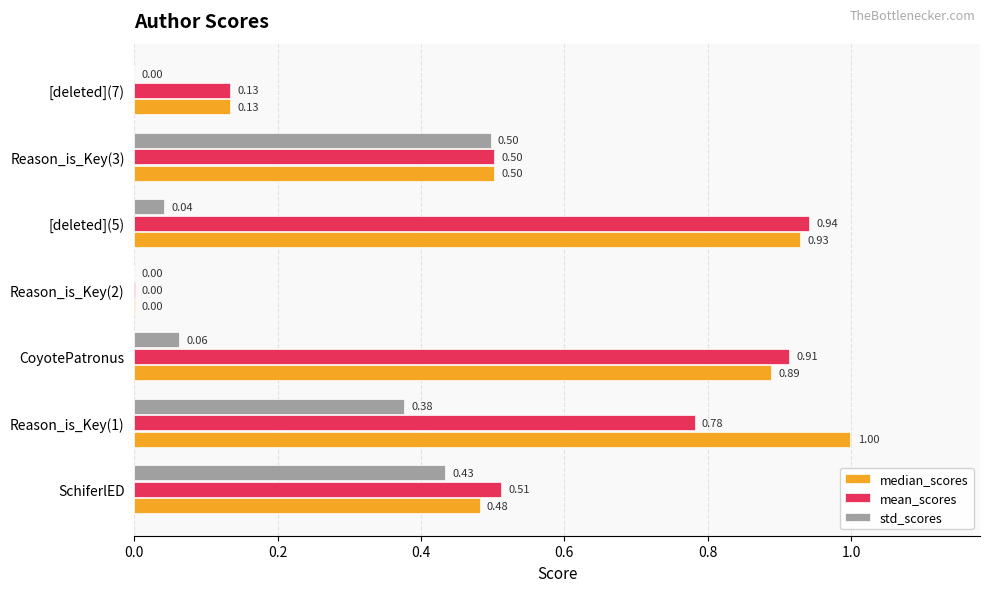

Between SchiferlED and Reason_is_Key(3), which series saw the biggest shift?

std_scores